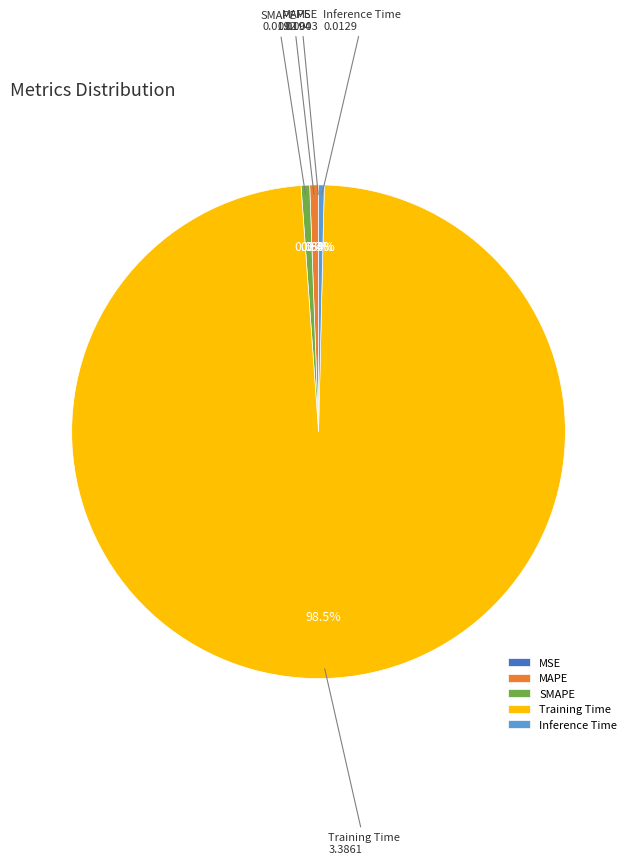

Which slice is the largest?

Training Time